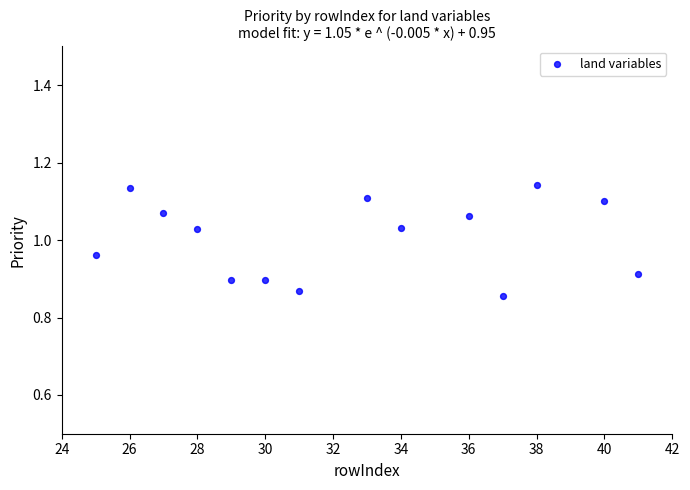

What is the range of X values (max minus min)?

16.0